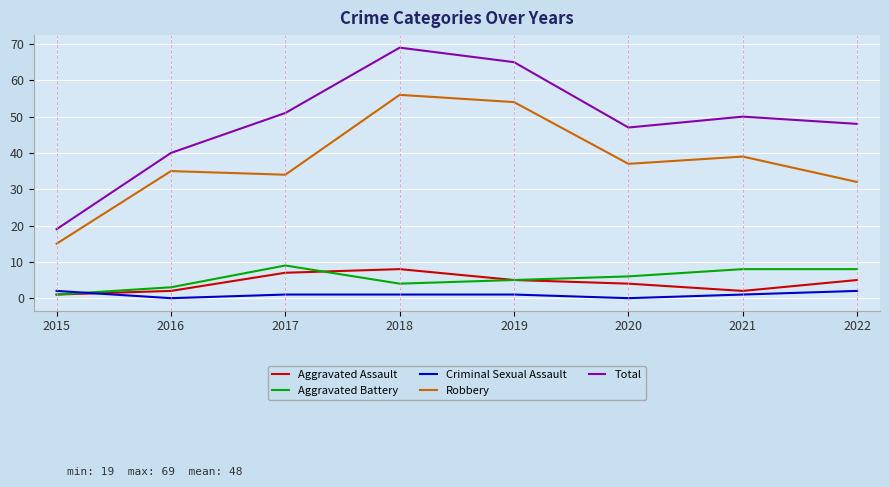

How many interior local valleys does the Aggravated Assault series have?

1